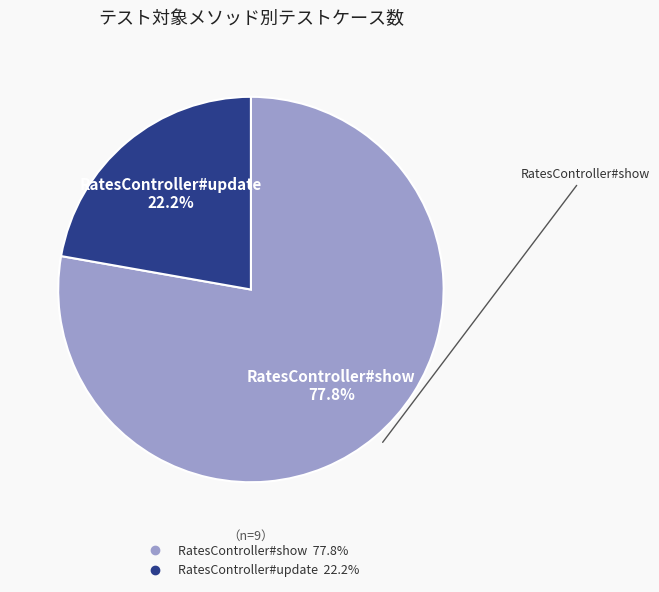

The RatesController#show slice represents 89% of the pie. True or false?

False